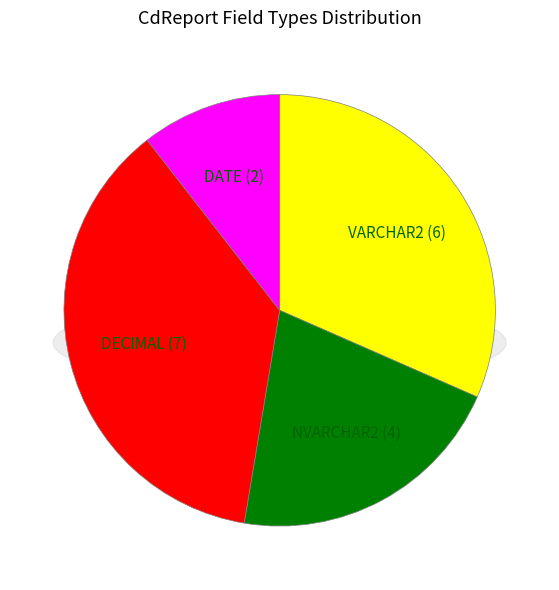

Combined, what portion of the pie is NVARCHAR2 and DATE?

31.6%